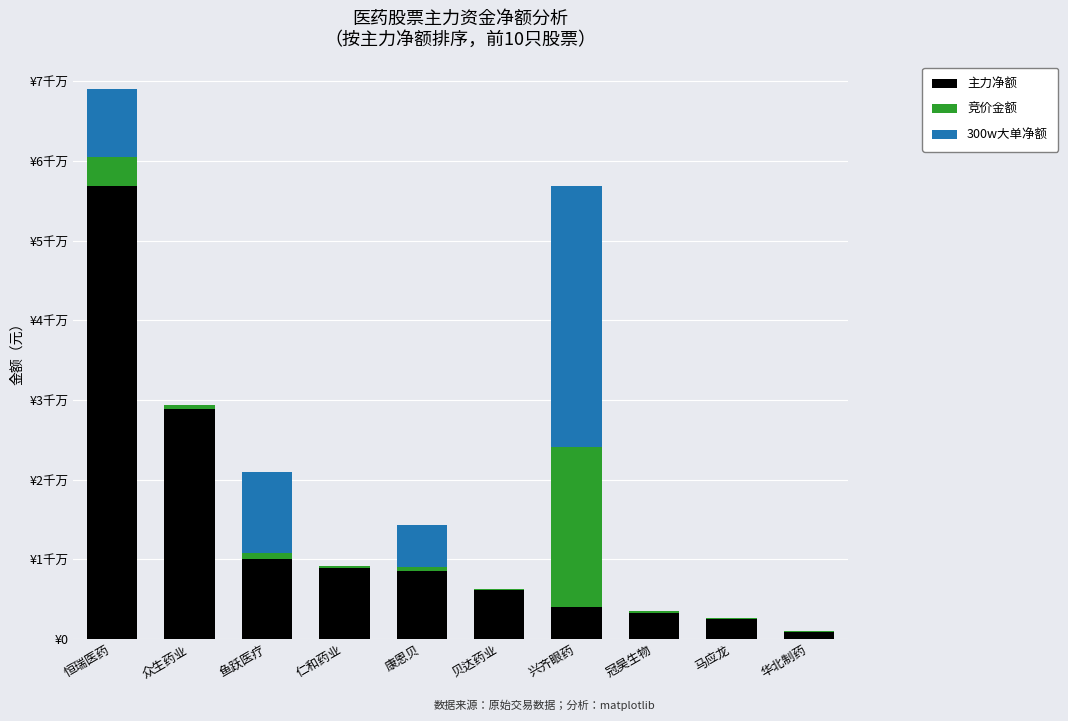

What are all the series names shown in the legend?

主力净额, 竞价金额, 300w大单净额